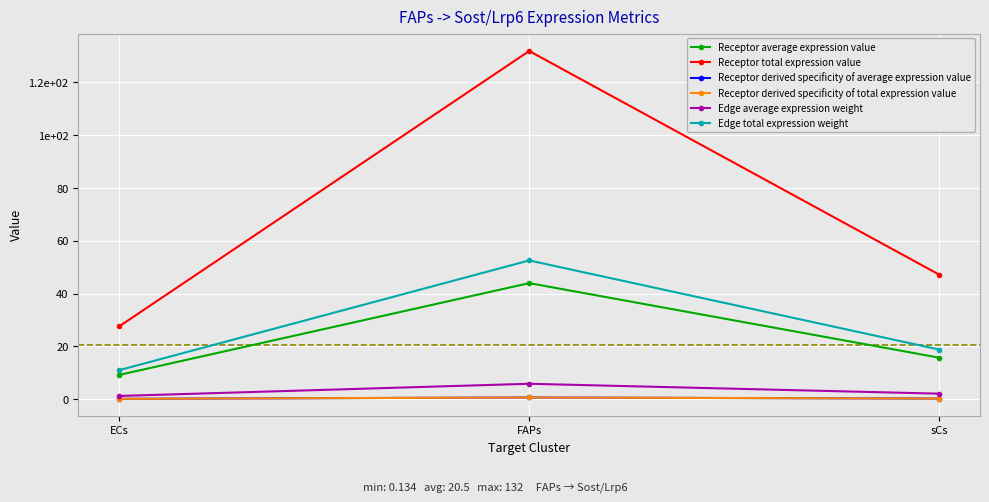

At which label is Receptor derived specificity of total expression value closest to 0?

ECs